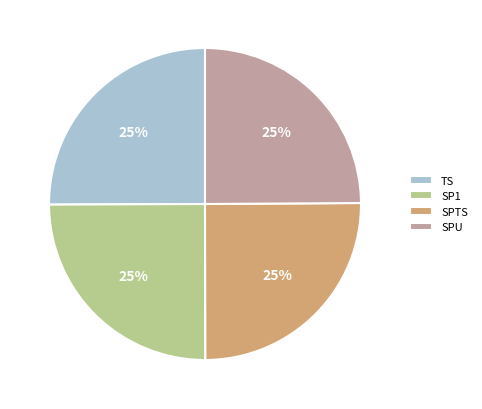

True or false: SP1 accounts for 25% of the total.

True